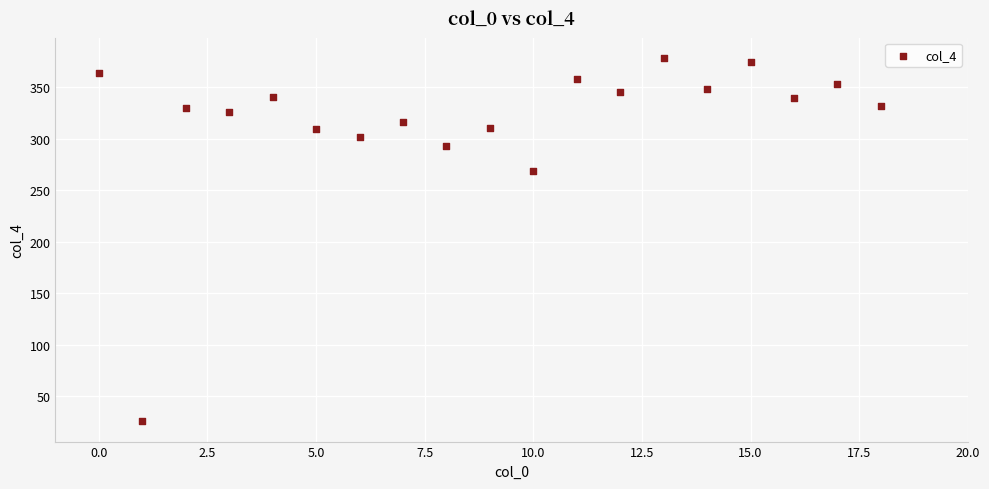

What is the range of Y values (max minus min)?

352